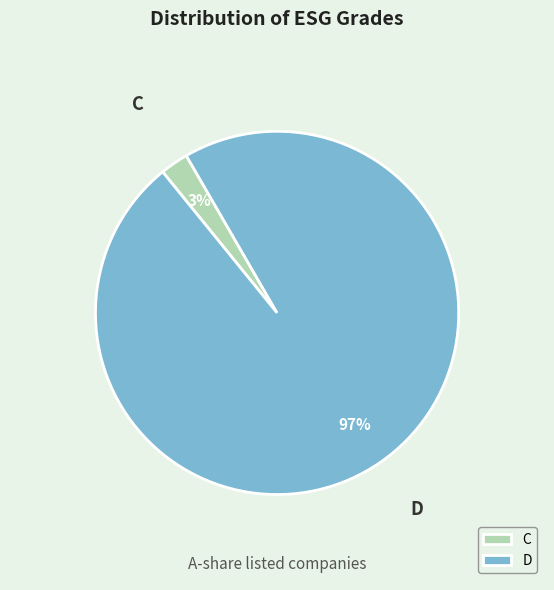

Is the sum of D and C greater than half?

Yes